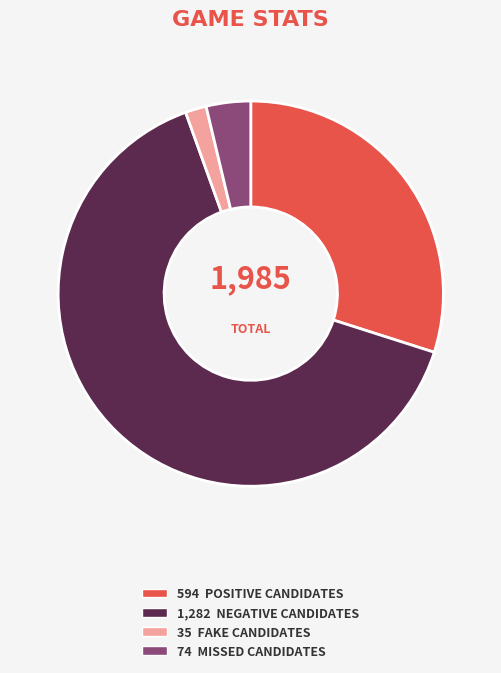

Does any single category account for the majority?

Yes